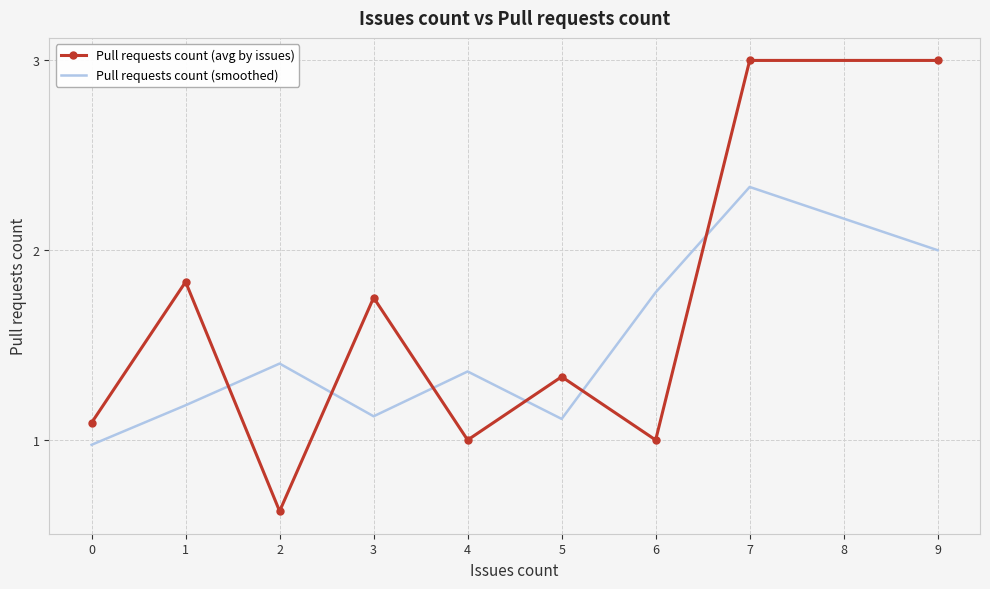

Is it true that Pull requests count (smoothed) equals 1.2 at 1?

True